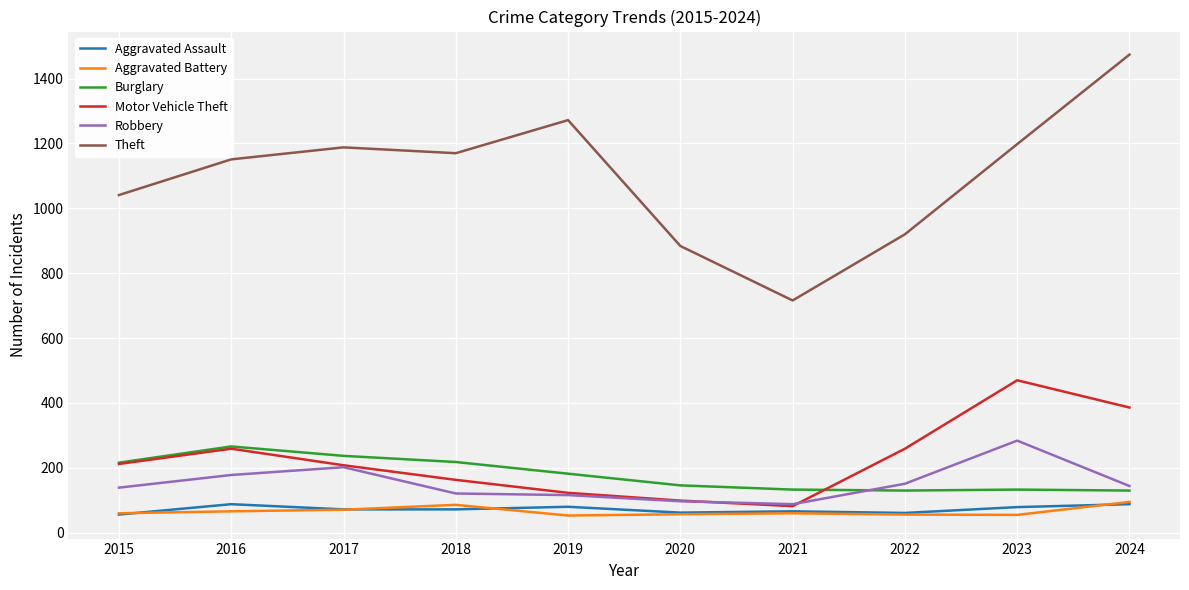

Which series has the largest range (max minus min)?

Theft